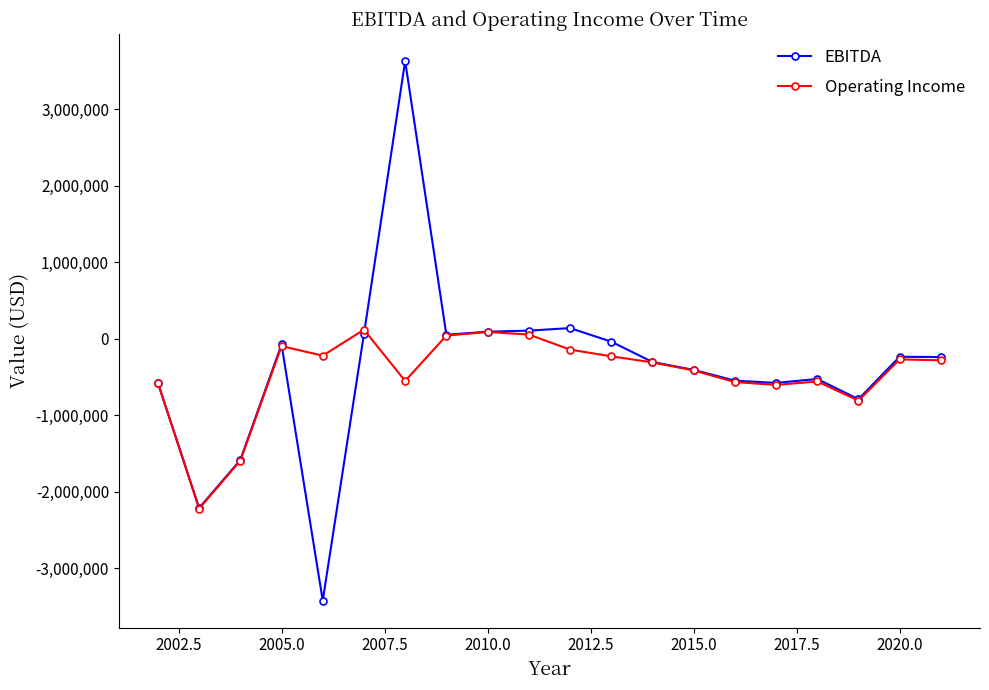

What is the maximum value for EBITDA?

3629029